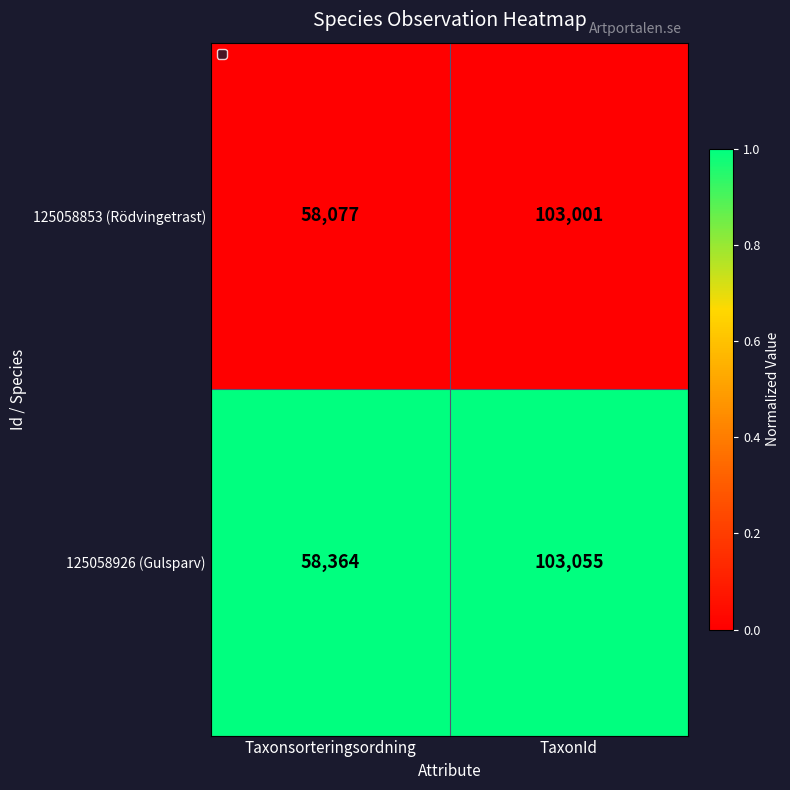

At which category does the chart reach its minimum across all series?

Taxonsorteringsordning